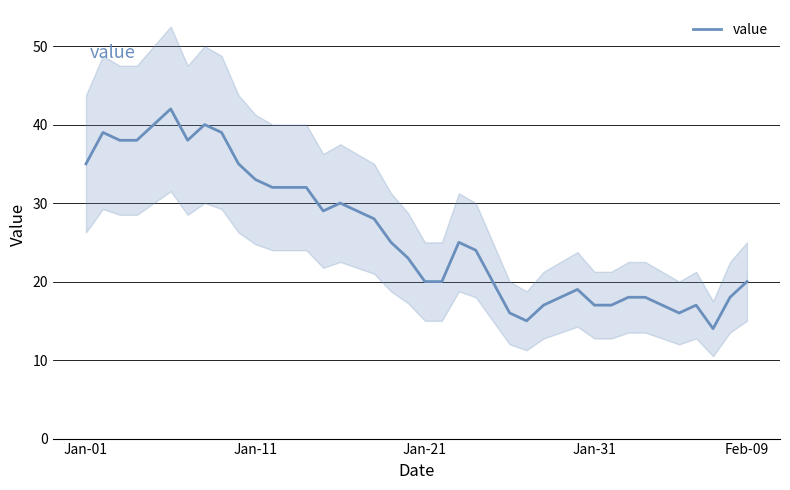

What position from the right is 21?

19